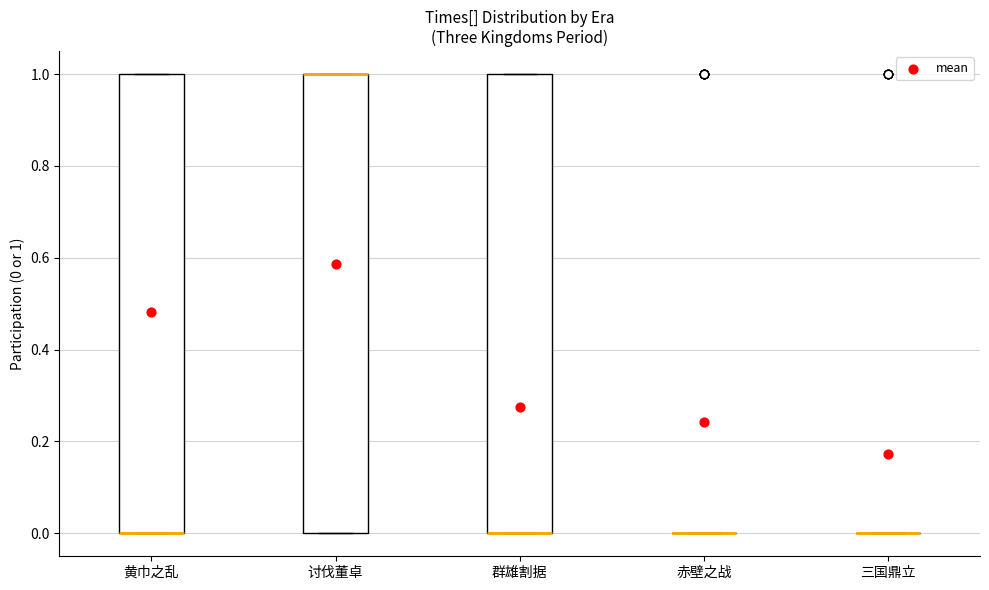

Reading left to right, read every box against the y-axis: the position of its median line, the range the box covers, and the ends of its whiskers. The values are not printed on the chart, so give them approximately, as read against the axis.

黄巾之乱: median 0 (drawn on the box's lower edge), box 0 to 1, whiskers 0 to 1
讨伐董卓: median 1 (drawn on the box's upper edge), box 0 to 1, whiskers 0 to 1
群雄割据: median 0 (drawn on the box's lower edge), box 0 to 1, whiskers 0 to 1
赤壁之战: box collapsed to a line at 0, whiskers 0 to 0
三国鼎立: box collapsed to a line at 0, whiskers 0 to 0